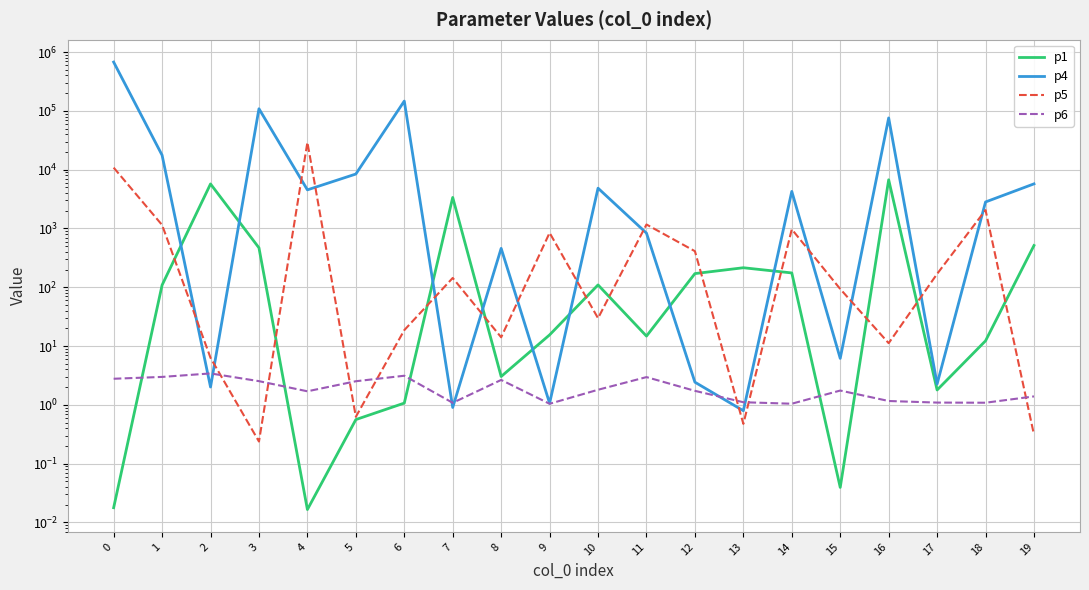

What is the spread (max minus min) of values at 15?

93.5